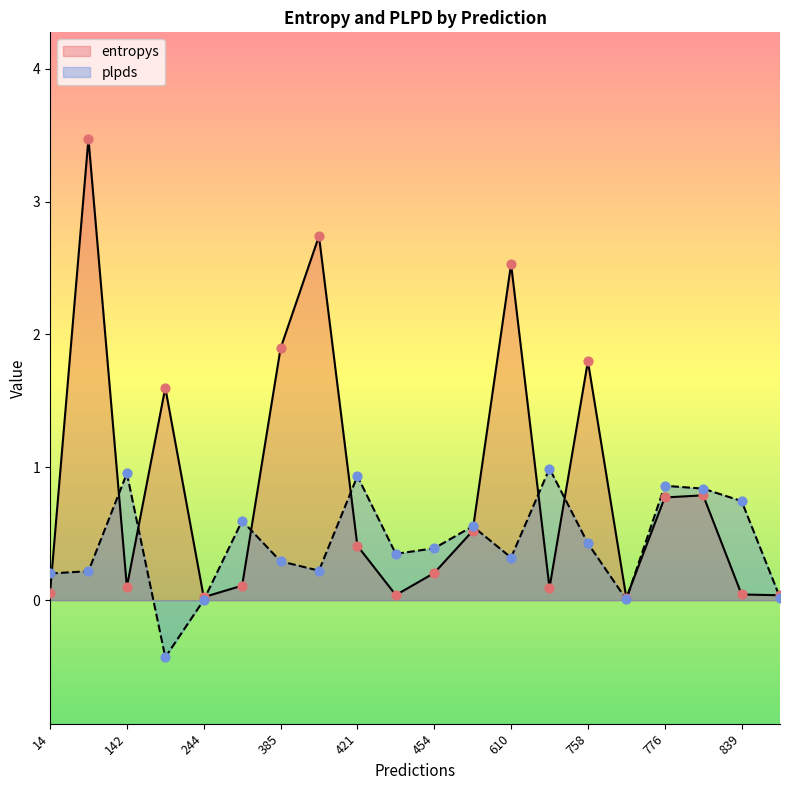

Which series has the largest Y range (max minus min)?

entropys